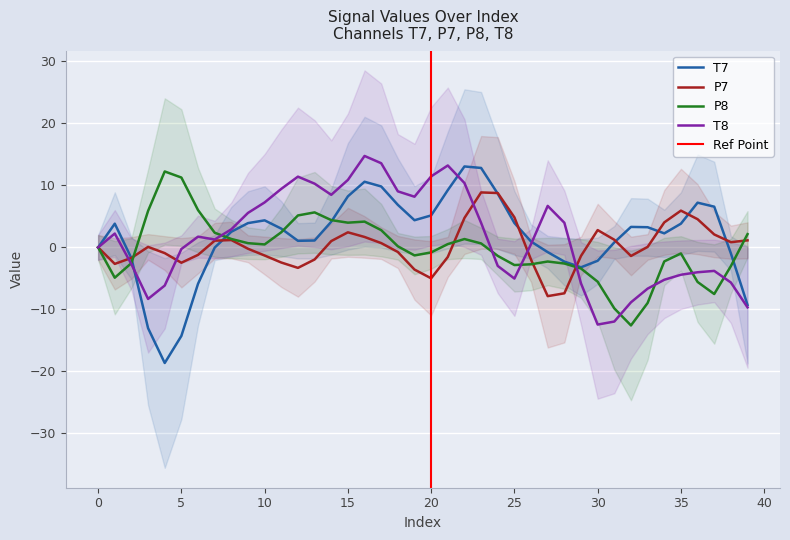

What is the label of the 18th point from the right?

22